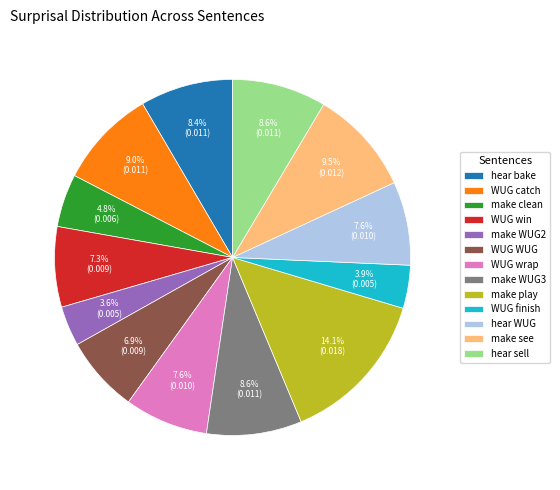

Does any single category account for the majority?

No